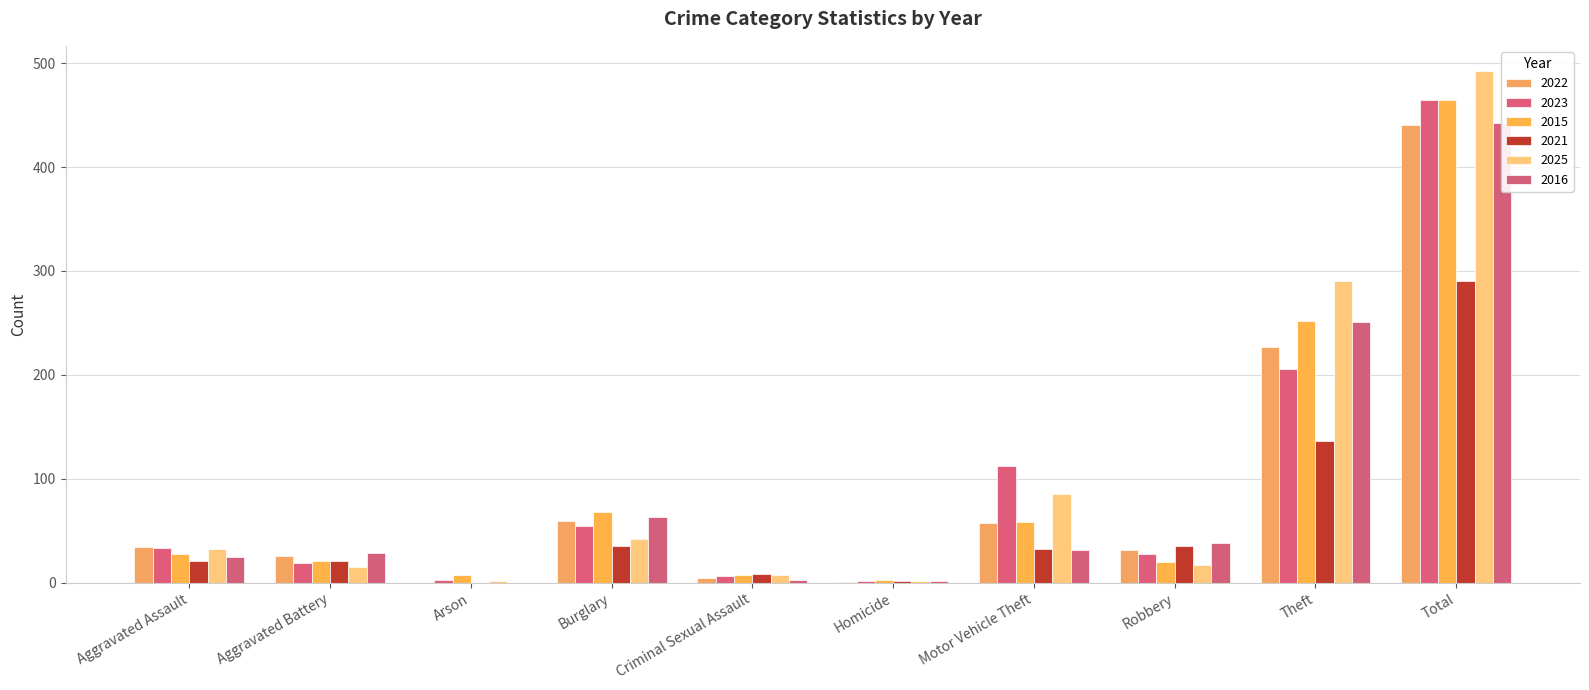

What is the spread (max minus min) of values at Burglary?

33